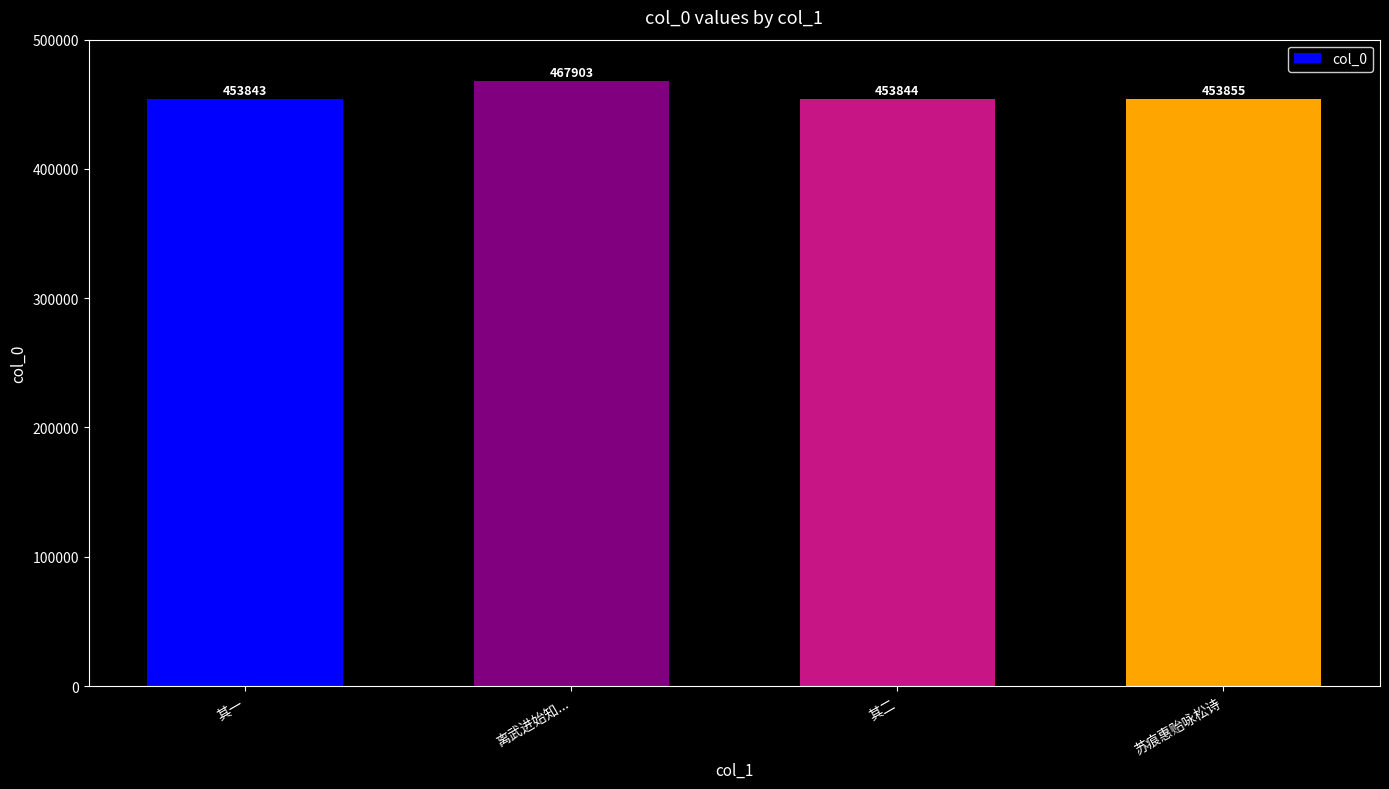

What is the sum of the values at 其一 and 其二?

907687